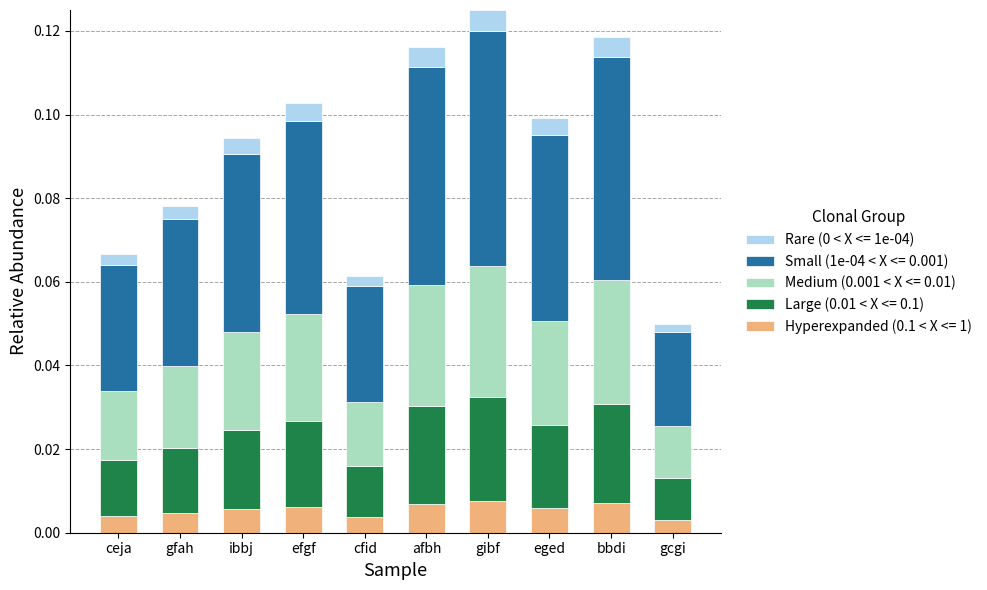

How many distinct data groups are displayed?

5